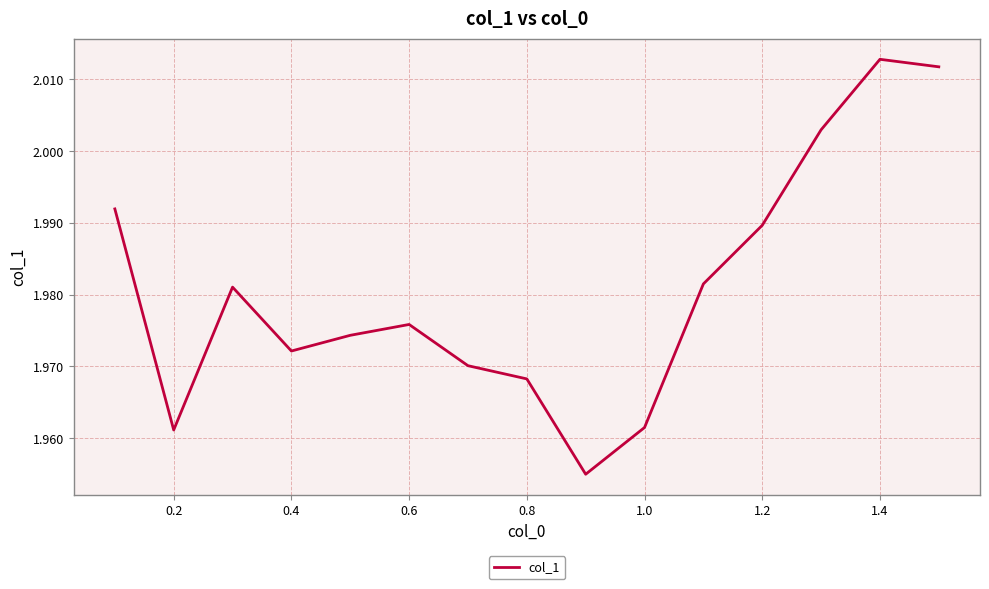

How many lines are shown in the chart?

1